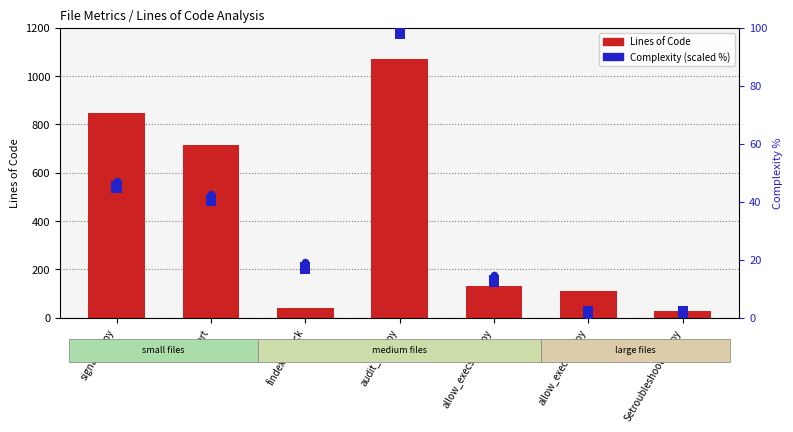

At how many categories does at least one series exceed 832?

2